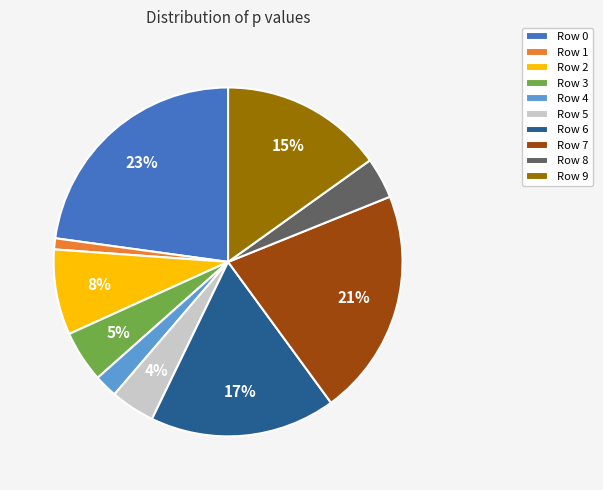

Is there any slice that represents more than half of the pie?

No